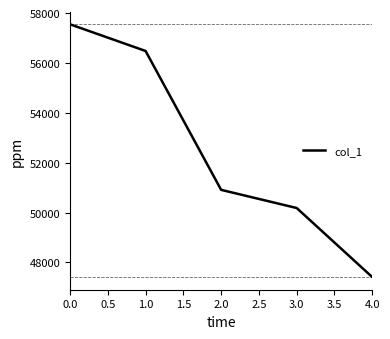

Which has a higher value, 1.0 or 2.0?

1.0